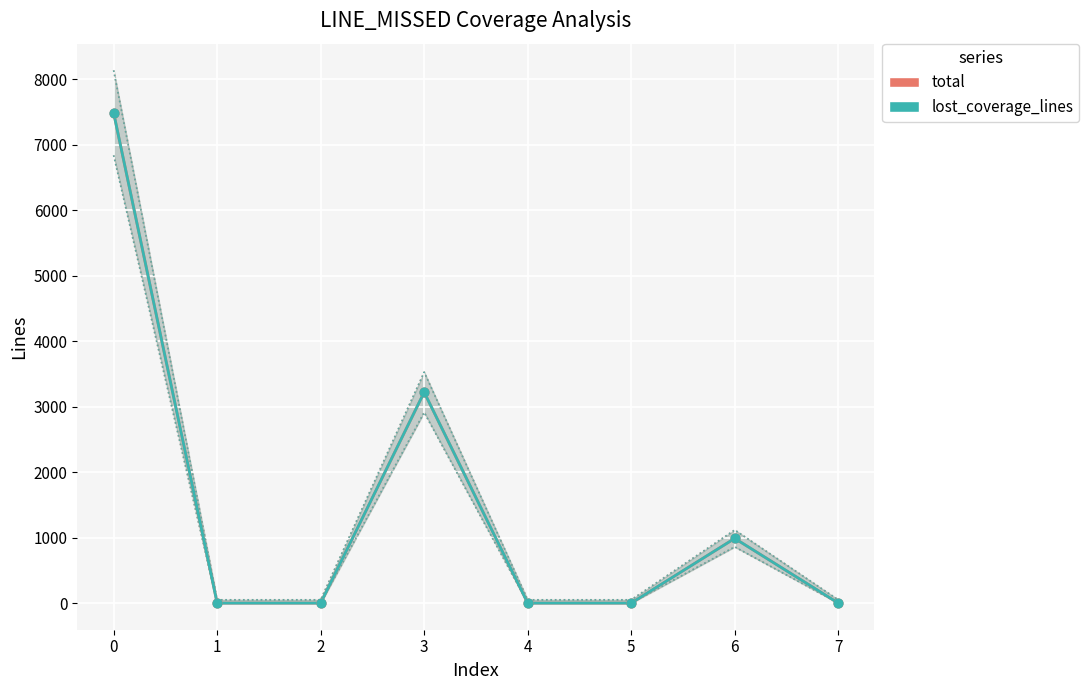

Which series contains the highest Y value?

total